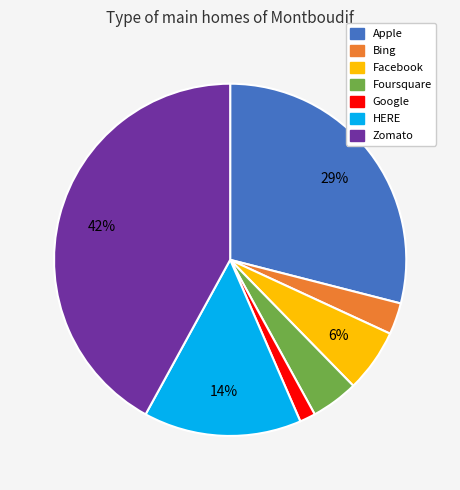

Rank the categories by value from lowest to highest.

Google, Bing, Foursquare, Facebook, HERE, Apple, Zomato